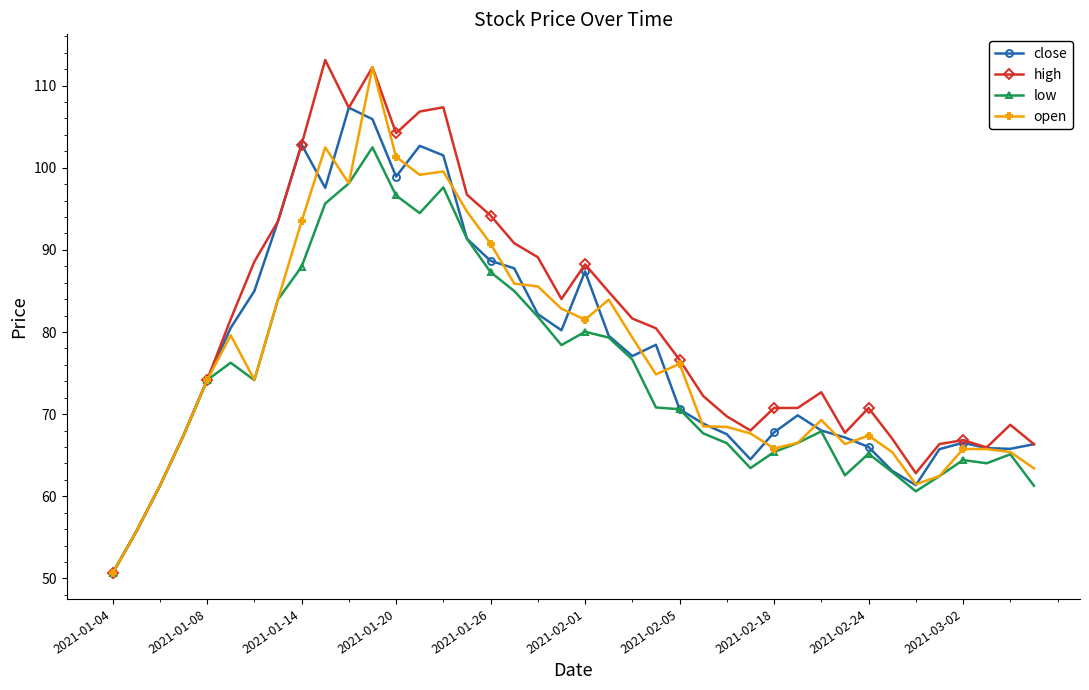

What is the difference between the maximum and minimum values in the close series?

56.7